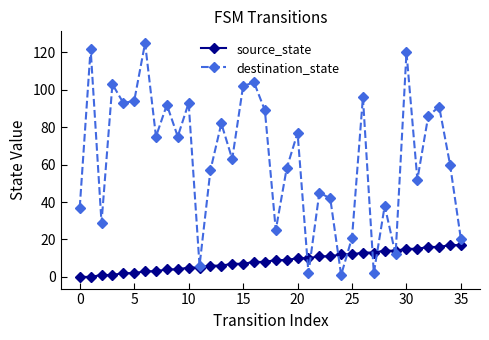

Which series has the largest range (max minus min)?

destination_state